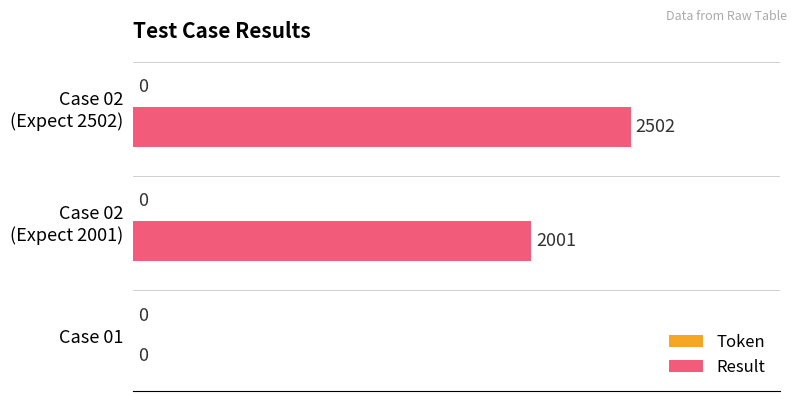

The value at Case 01 is 0.0. True or false?

True